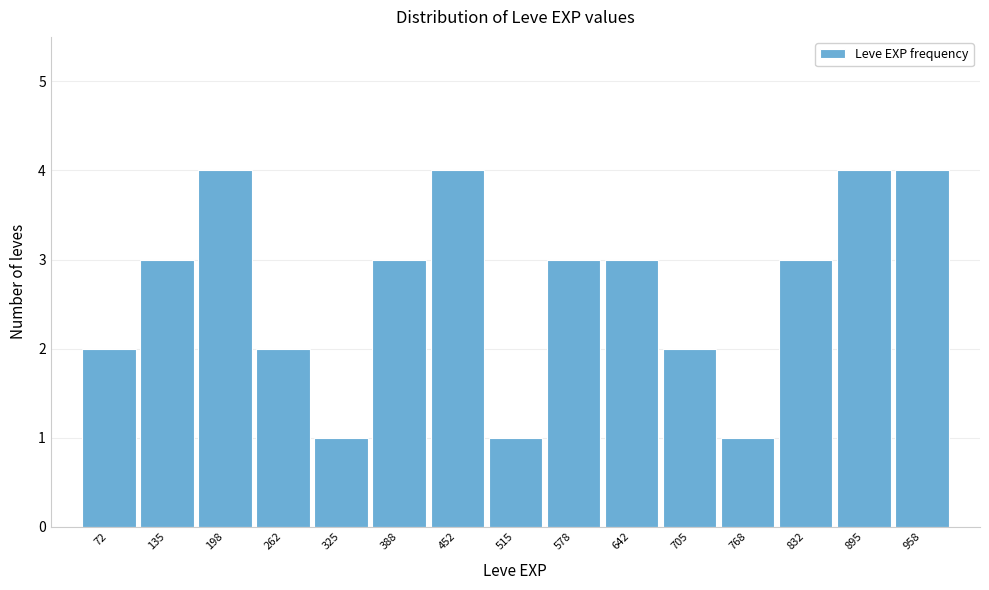

Reading left to right, transcribe this chart: for each bar, give the range it covers on the x-axis and its height. Neither the bar edges nor the heights are printed on the chart, so give them approximately, as read against the axes.

40 to 100: 2
100 to 170: 3
170 to 230: 4
230 to 290: 2
290 to 360: 1
360 to 420: 3
420 to 480: 4
480 to 550: 1
550 to 610: 3
610 to 670: 3
670 to 740: 2
740 to 800: 1
800 to 860: 3
860 to 930: 4
930 to 990: 4